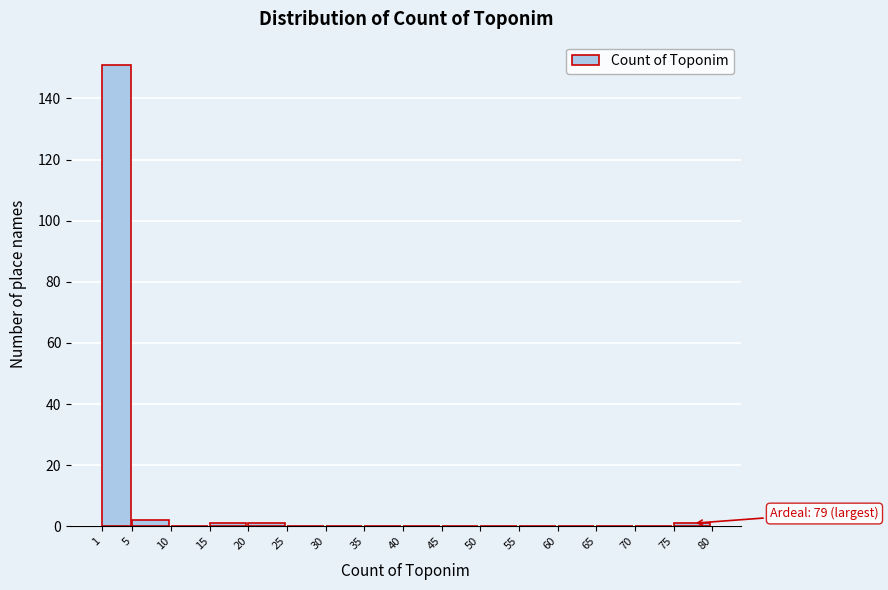

Which range on the x-axis has the tallest bar?

1 to 5